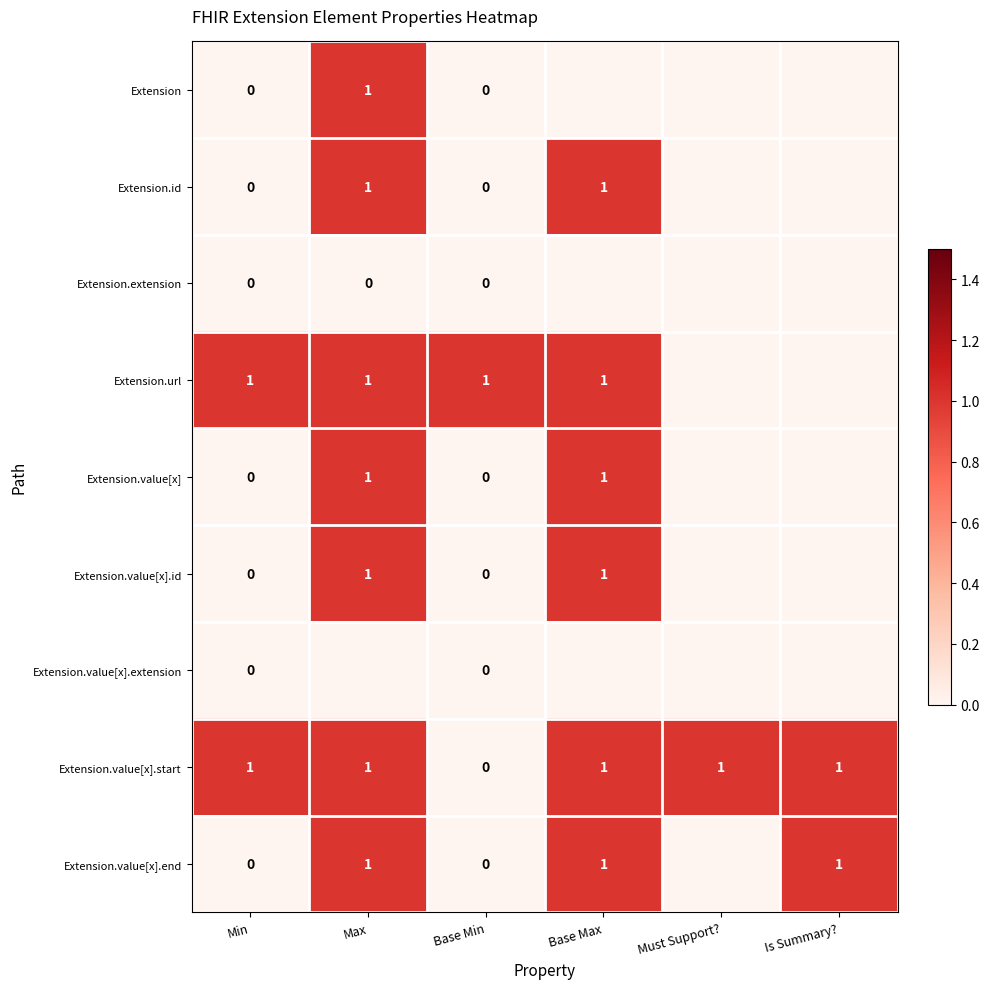

The Extension.value[x].id series shows 2 at Max. True or false?

False